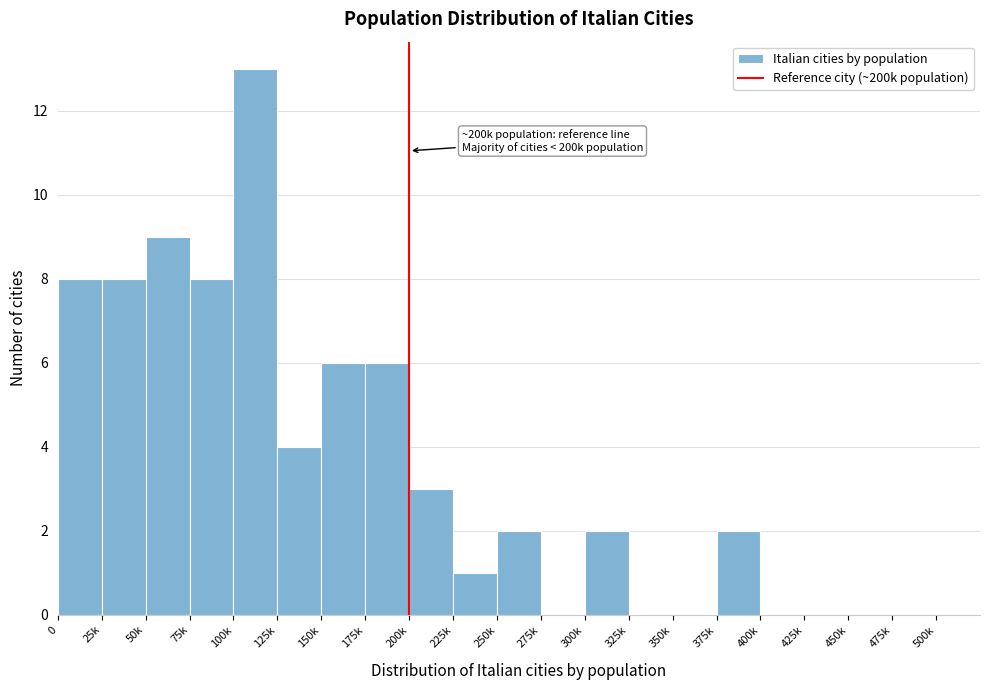

Reading left to right, list all the values displayed in this chart.

0=8	25k=8	50k=9	75k=8	100k=13	125k=4	150k=6	175k=6	200k=3	225k=1	250k=2	275k=0	300k=2	325k=0	350k=0	375k=2	400k=0	425k=0	450k=0	475k=0